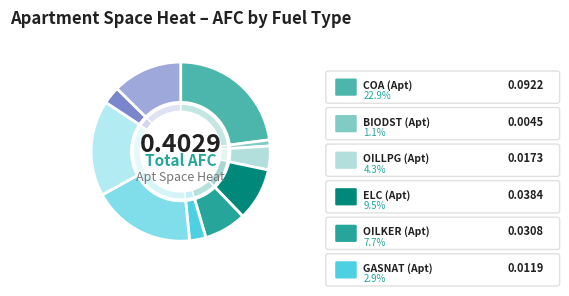

To the nearest percent, what is the difference between the largest and smallest slice percentages?

22%